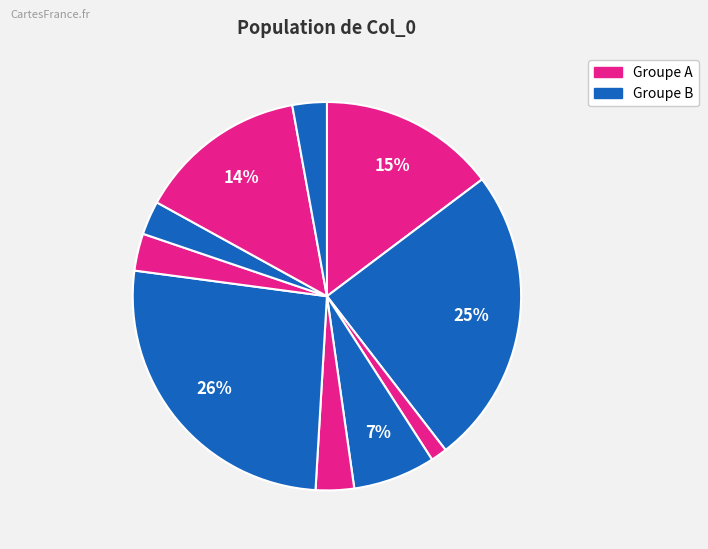

How many segments does this pie chart have?

10